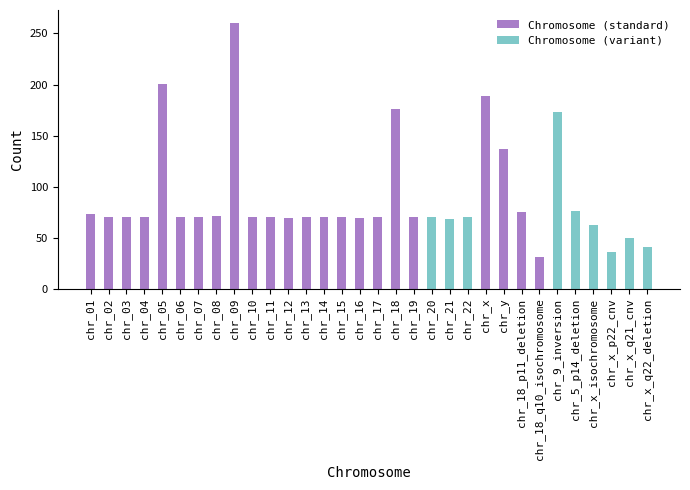

The chart shows a value of 70 at chr_02. True or false?

True